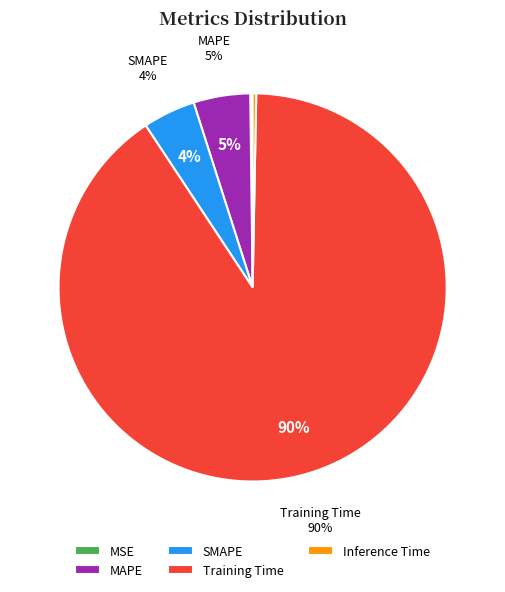

Does MSE account for over 50% of the chart?

No